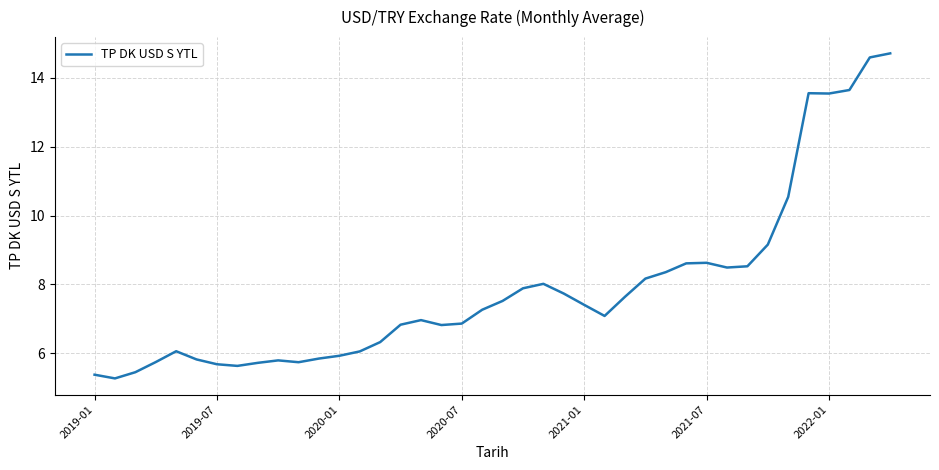

What is the maximum value shown in the chart?

14.7